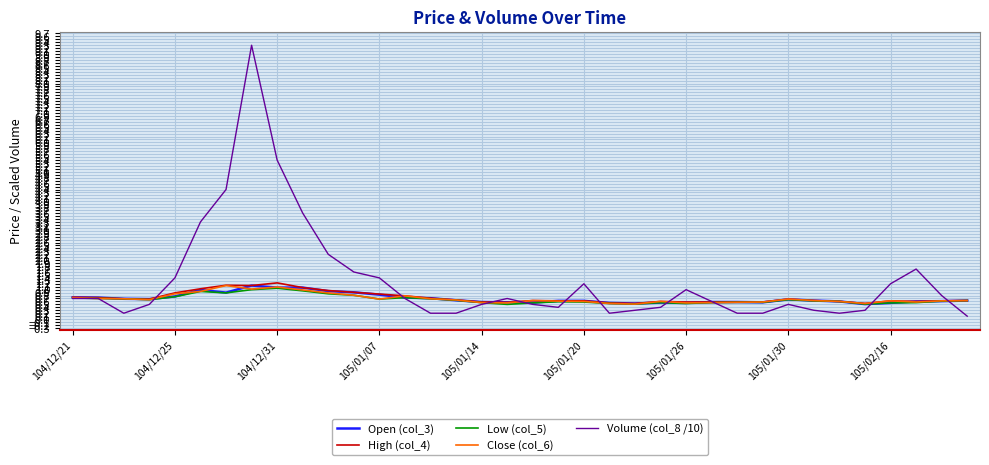

Which series has the largest total across all categories?

Volume (col_8 /10)